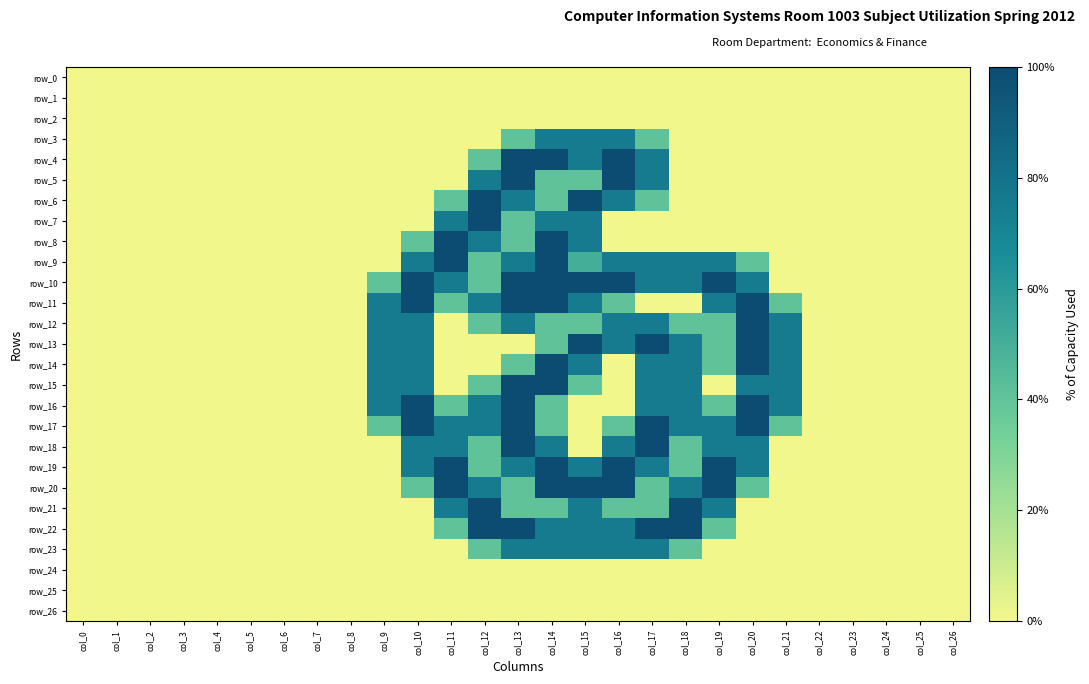

What is the sum of the row_11 values at col_26 and col_11?

0.8